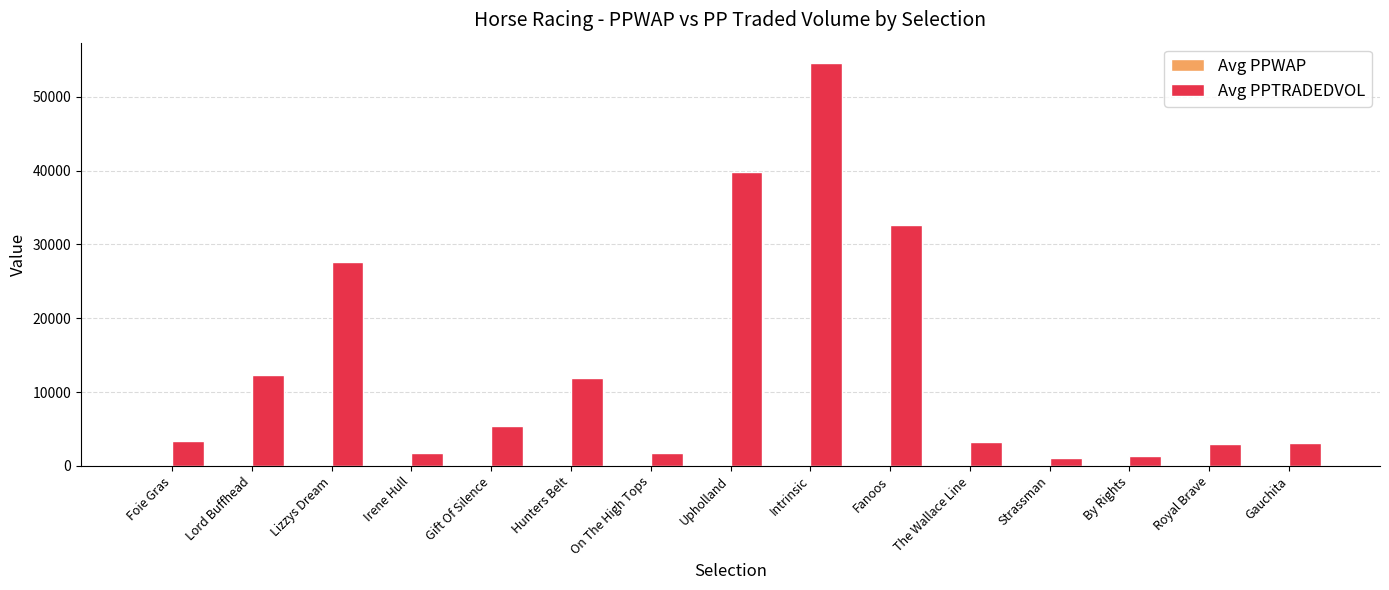

The value of Avg PPTRADEDVOL at Lord Buffhead is 5213.1. True or false?

False